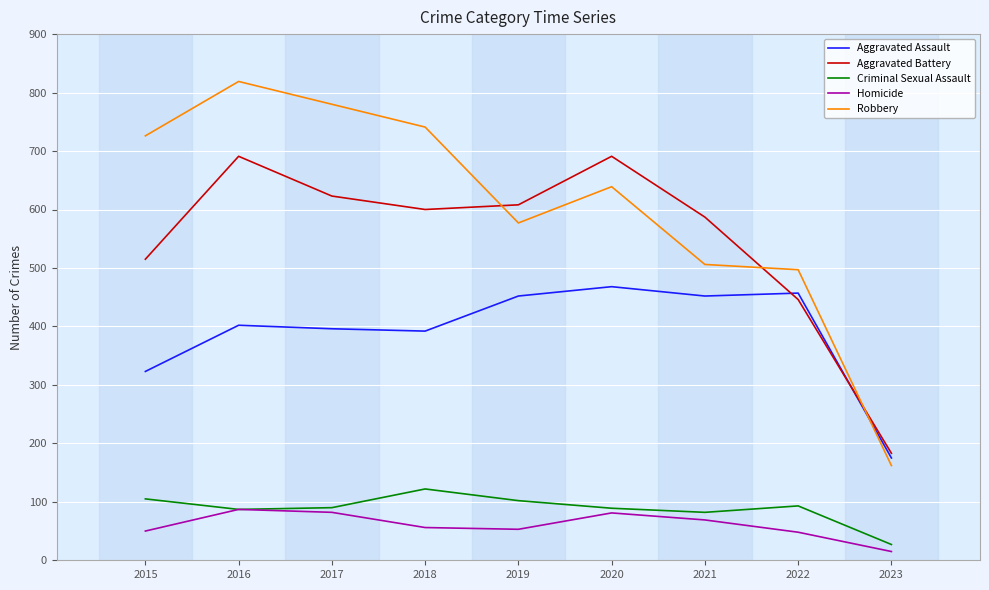

What is the difference between the highest and lowest values at 2016?

732